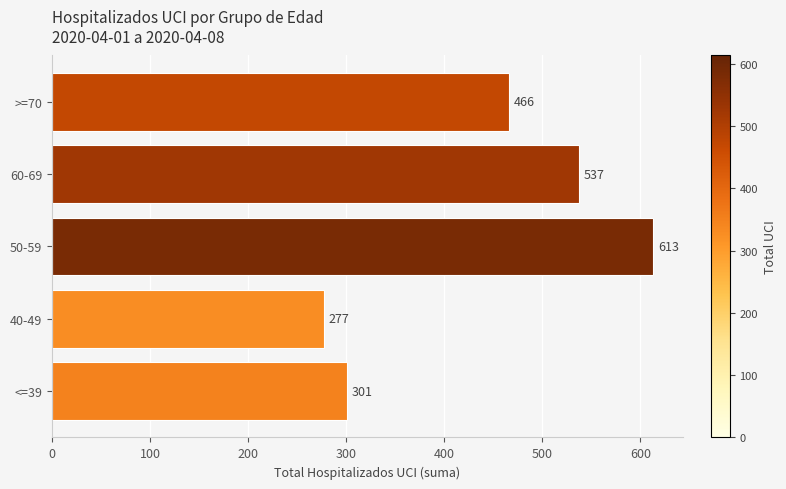

Rank the categories by value from lowest to highest.

40-49, <=39, >=70, 60-69, 50-59